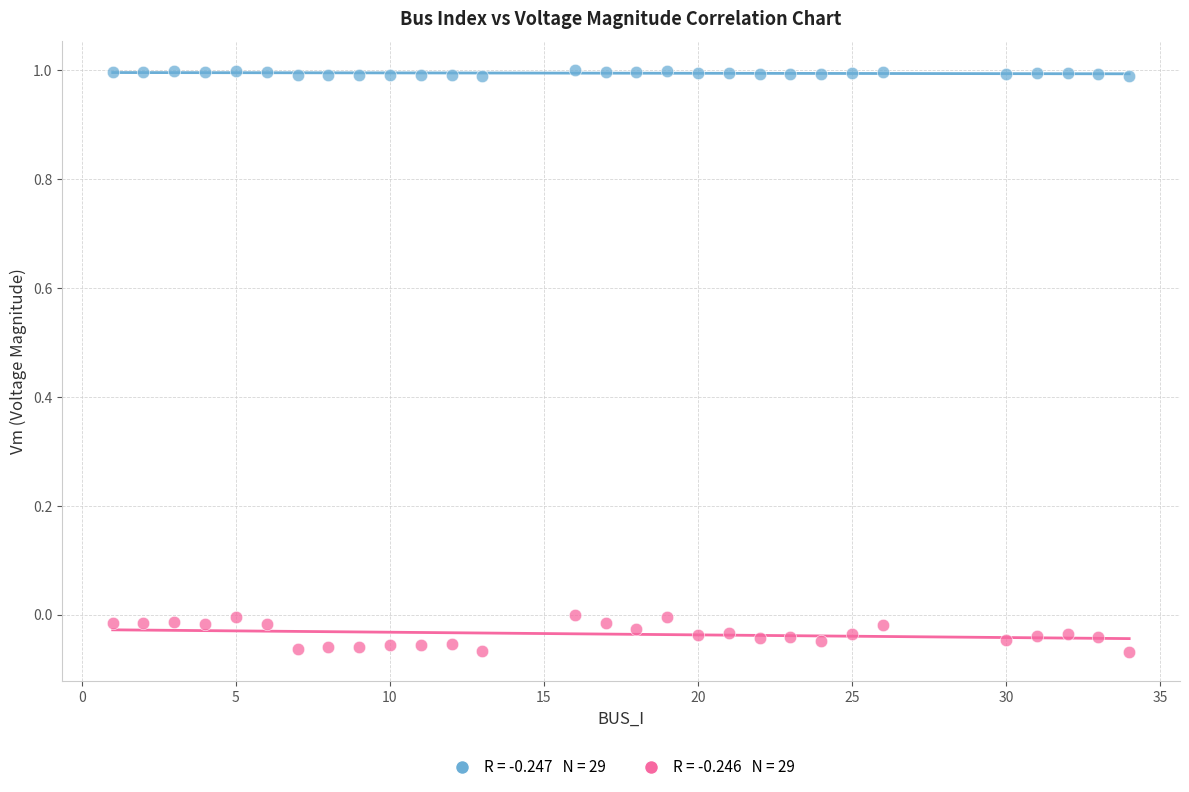

Across all data points, what is the range of X values (max minus min)?

33.0